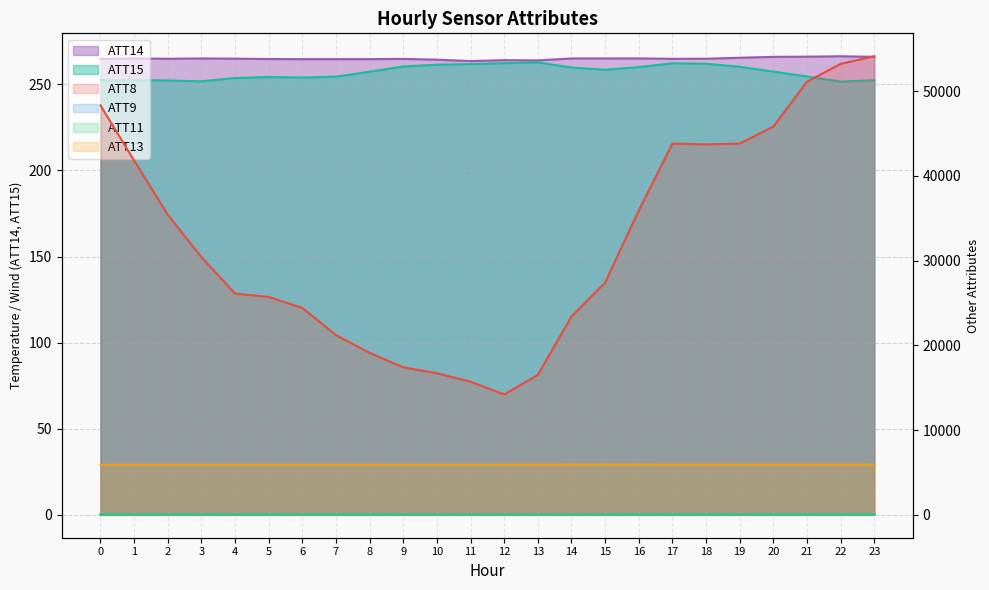

True or false: ATT8 has a value of 26100.0 at 4.

True